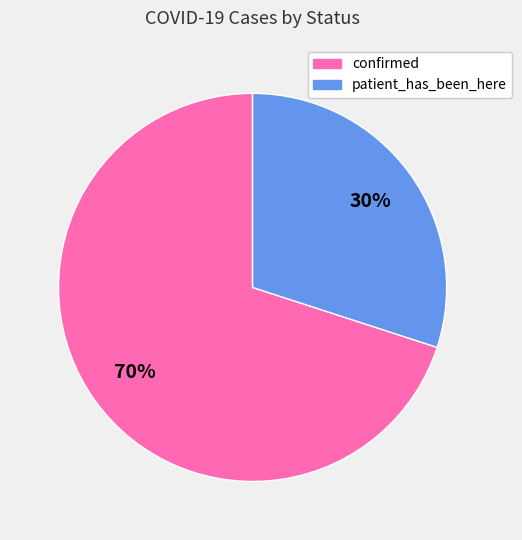

Is it true that confirmed is 70% of the pie?

True